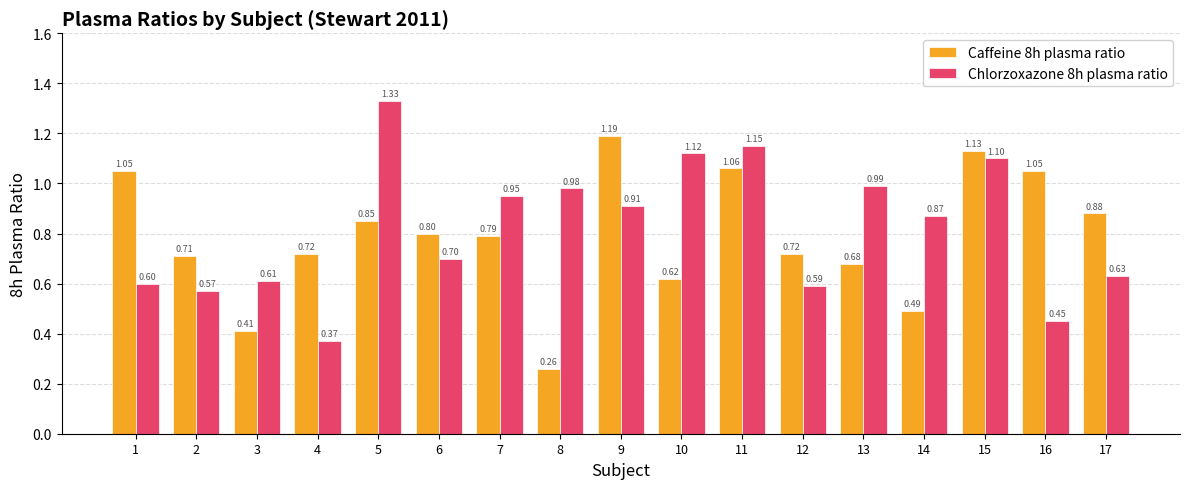

What are all the series names shown in the legend?

Caffeine 8h plasma ratio, Chlorzoxazone 8h plasma ratio